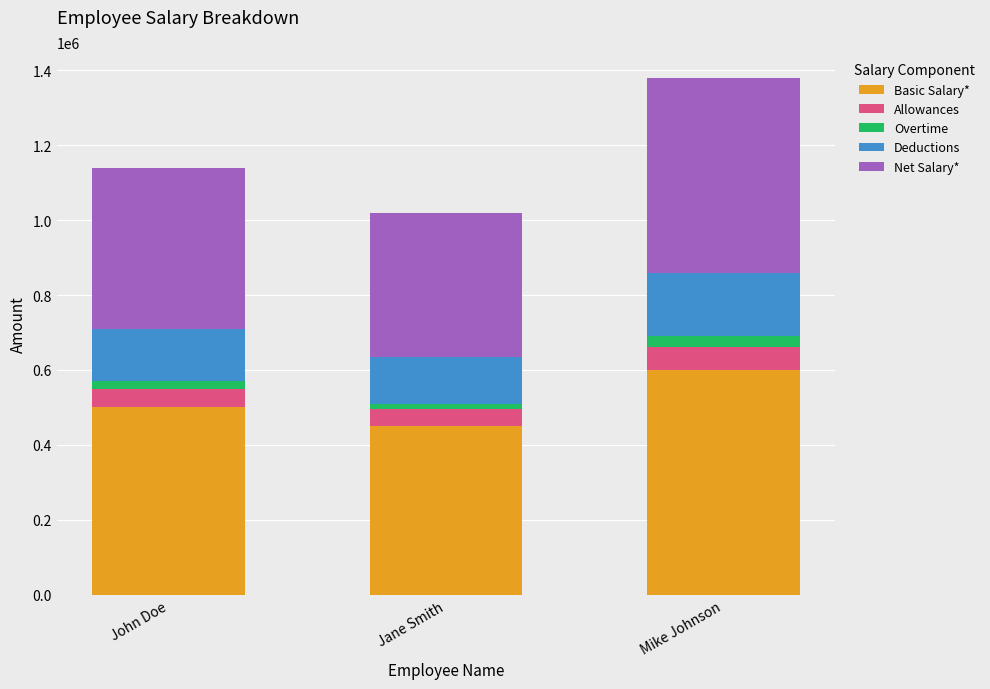

At which label does Basic Salary* reach its peak?

Mike Johnson